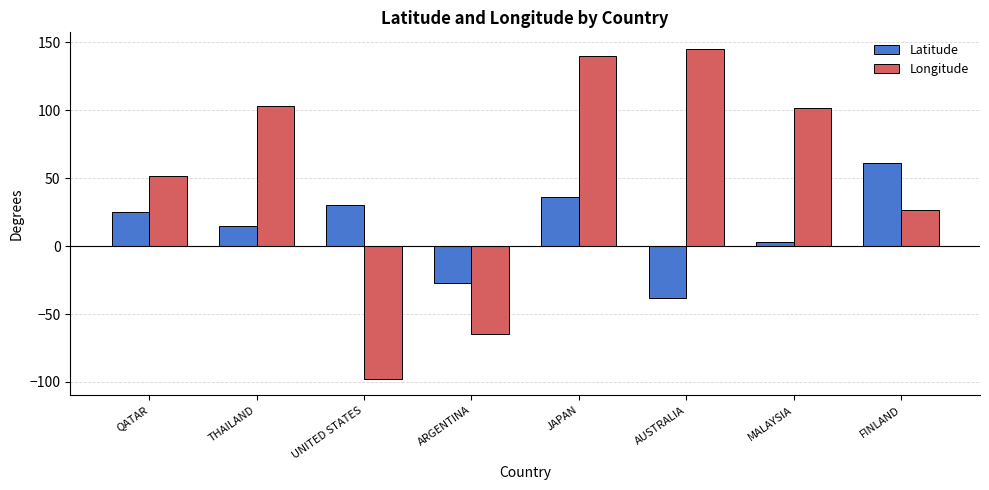

Rank the series by their maximum value, from lowest to highest.

Latitude, Longitude